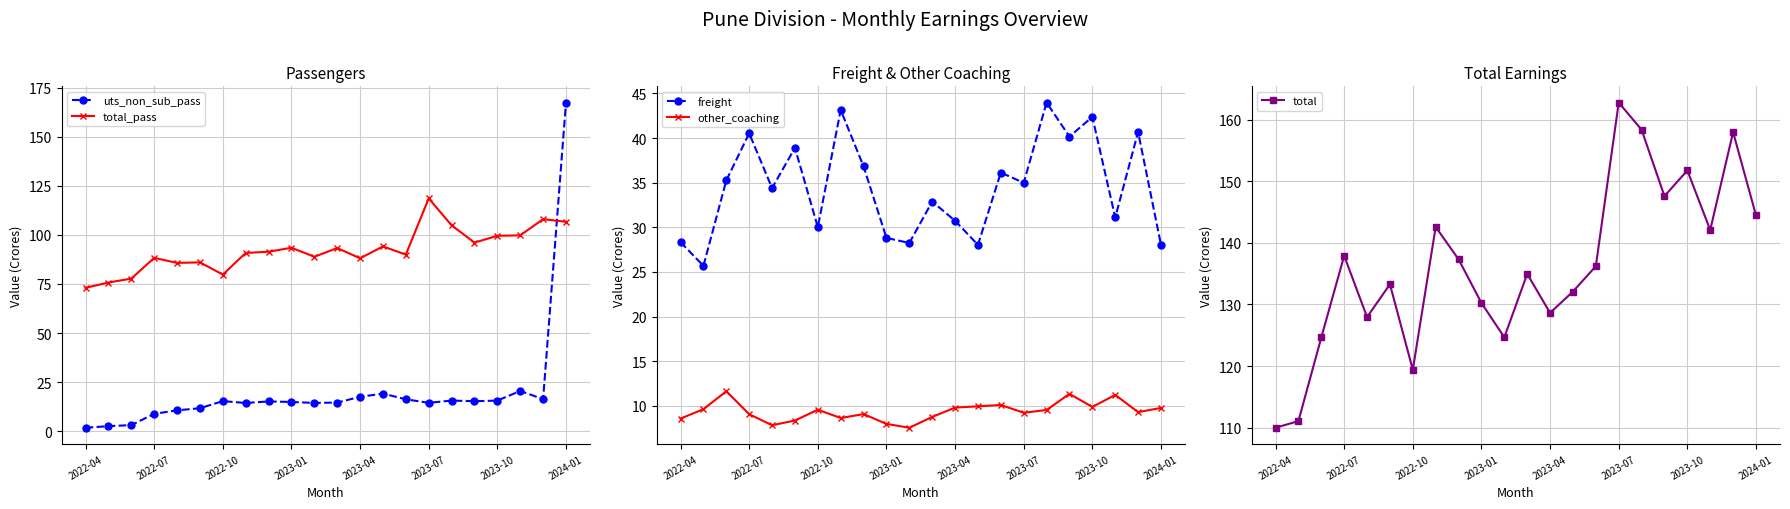

Reading right to left, what are all the values shown in this chart?

uts_non_sub_pass: 167.4	16.4	20.5	15.6	15.3	15.6	14.5	16.3	19.2	17.5	14.6	14.4	14.9	15.2	14.4	15.4	11.7	10.7	8.9	3.1	2.6	1.8
total_pass: 106.7	108.0	99.8	99.5	96.1	104.9	118.6	90.0	94.1	88.1	93.3	88.9	93.5	91.4	90.8	79.8	86.0	85.7	88.3	77.7	75.7	73.0
freight: 28.1	40.7	31.1	42.4	40.2	44.0	35.0	36.1	28.0	30.7	32.9	28.2	28.8	36.8	43.1	30.0	38.9	34.4	40.5	35.3	25.7	28.3
other_coaching: 9.8	9.3	11.2	9.9	11.3	9.5	9.2	10.1	9.9	9.8	8.8	7.5	8.0	9.1	8.6	9.6	8.4	7.8	9.1	11.6	9.6	8.6
total: 144.5	158.0	142.1	151.8	147.6	158.4	162.8	136.2	132.1	128.6	135.0	124.7	130.2	137.3	142.6	119.4	133.3	128.0	137.9	124.6	111.0	110.0